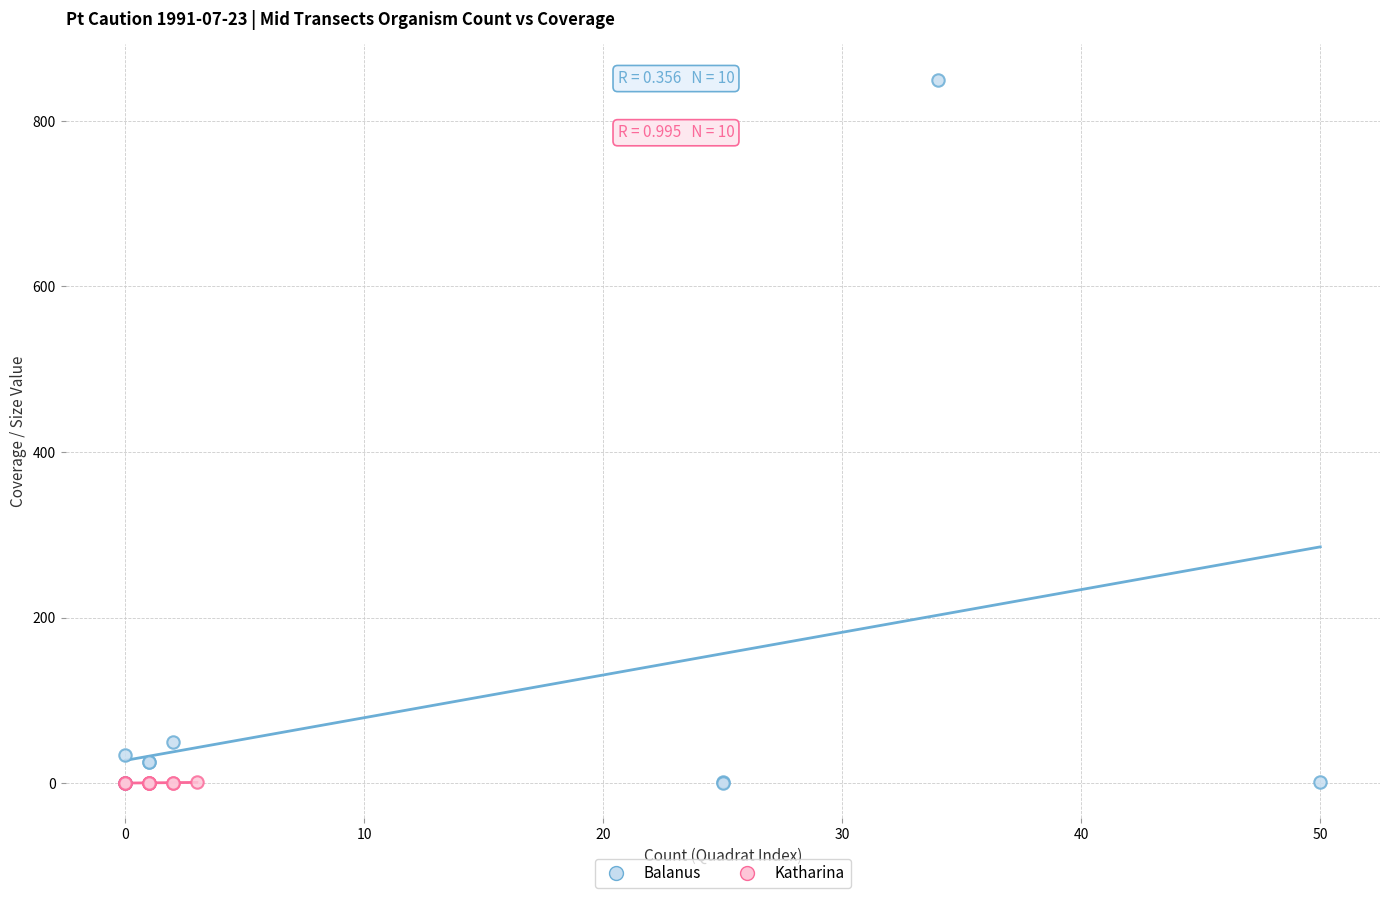

Which series has the largest Y range (max minus min)?

Balanus